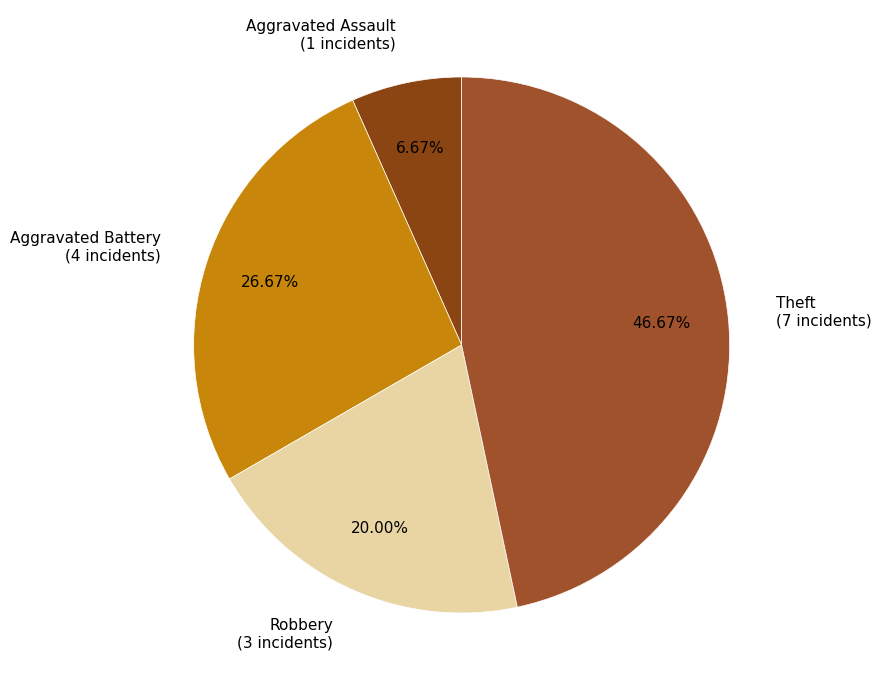

To the nearest percent, what portion does Robbery represent?

20%